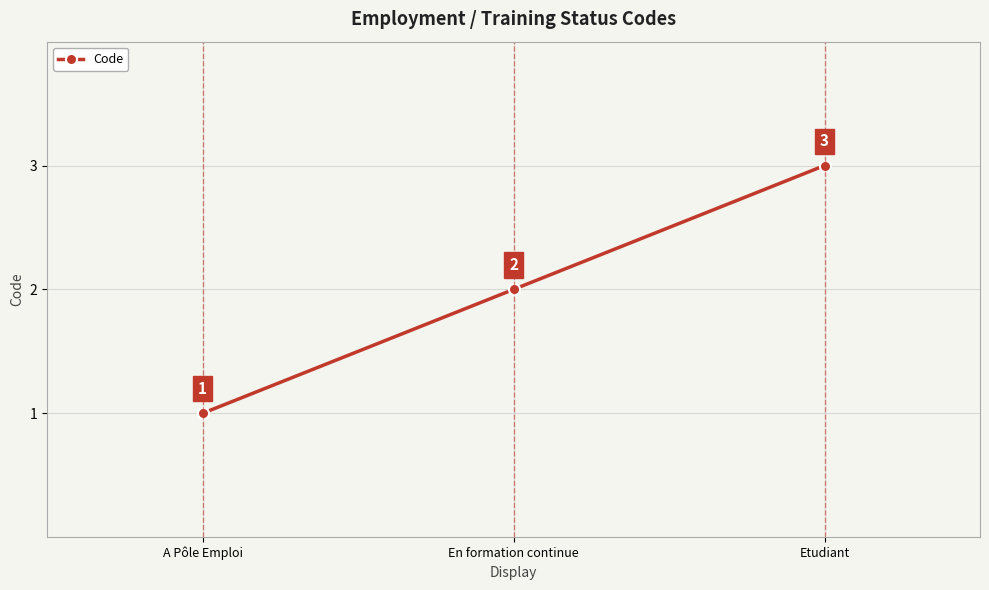

Where is the data nearest to the value 2?

En formation continue